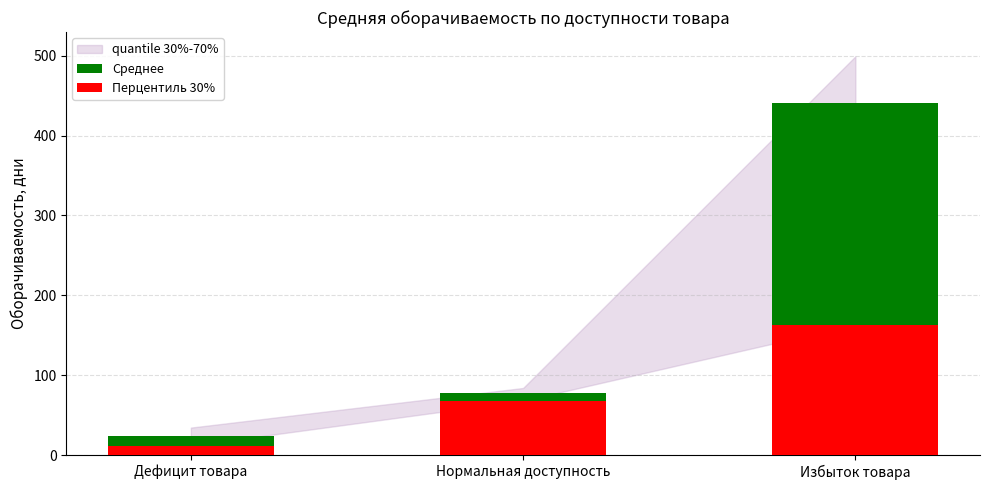

The Перцентиль 30% series shows 90.8 at Нормальная доступность. True or false?

False